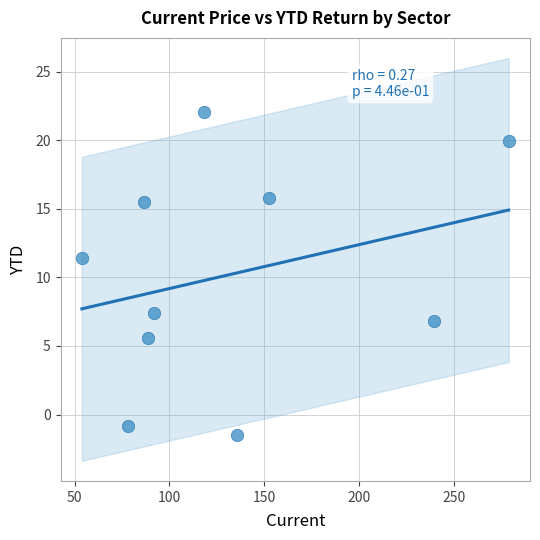

What is the average Y value?

10.2